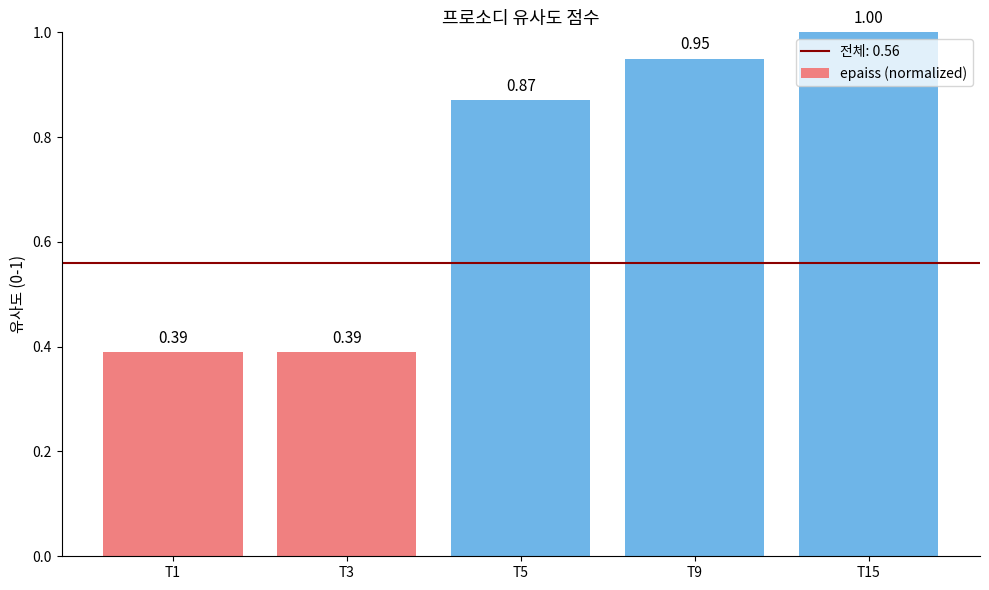

Which has a higher value, T15 or T5?

T15